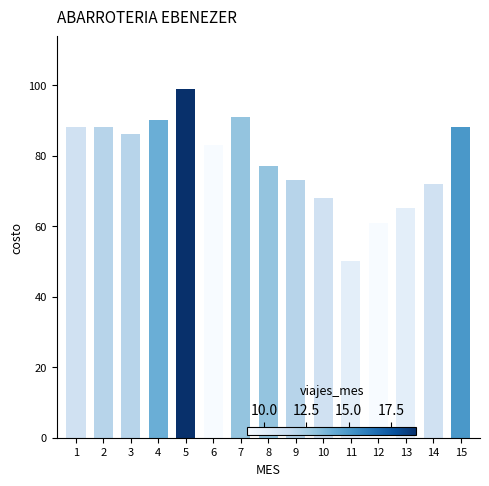

What is the minimum value shown in the chart?

50